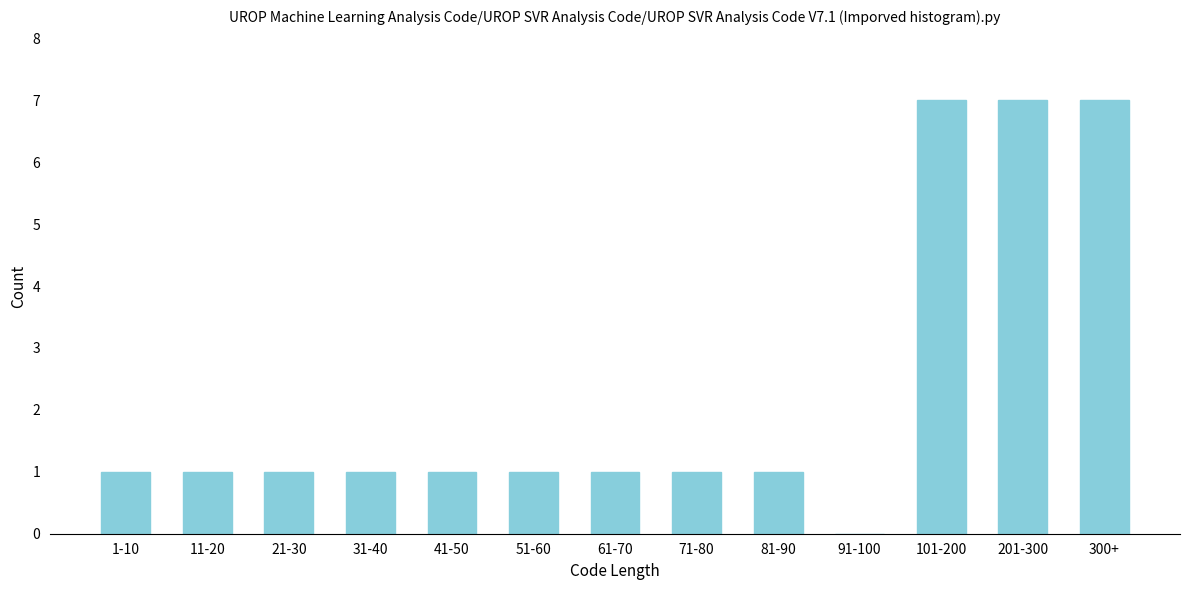

Reading right to left, list all the values displayed in this chart.

300+=7	201-300=7	101-200=7	91-100=0	81-90=1	71-80=1	61-70=1	51-60=1	41-50=1	31-40=1	21-30=1	11-20=1	1-10=1